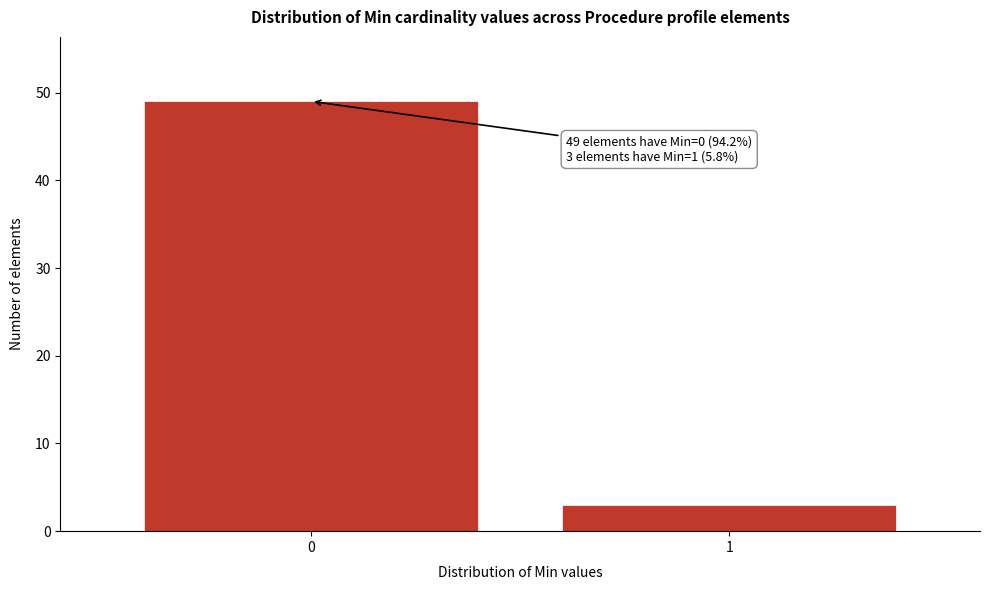

Reading right to left, what are all the values shown in this chart?

1=3	0=49